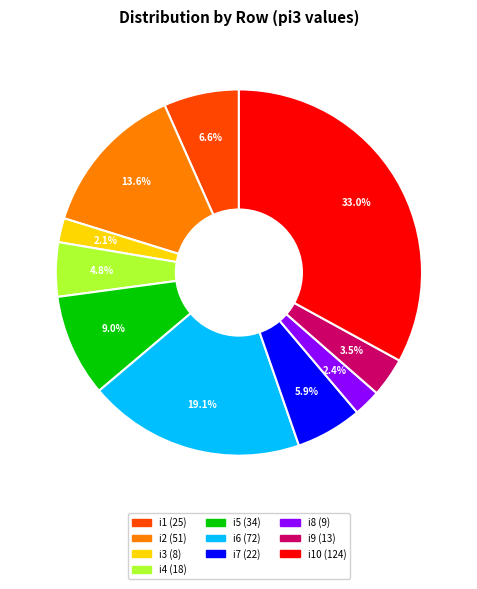

To the nearest percent, what is the difference between the largest and smallest slice percentages?

31%